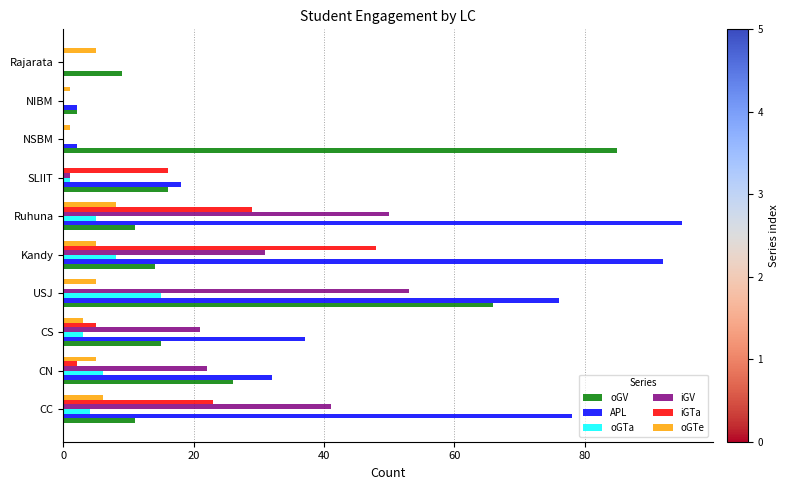

At which label is oGV closest to 43?

CN